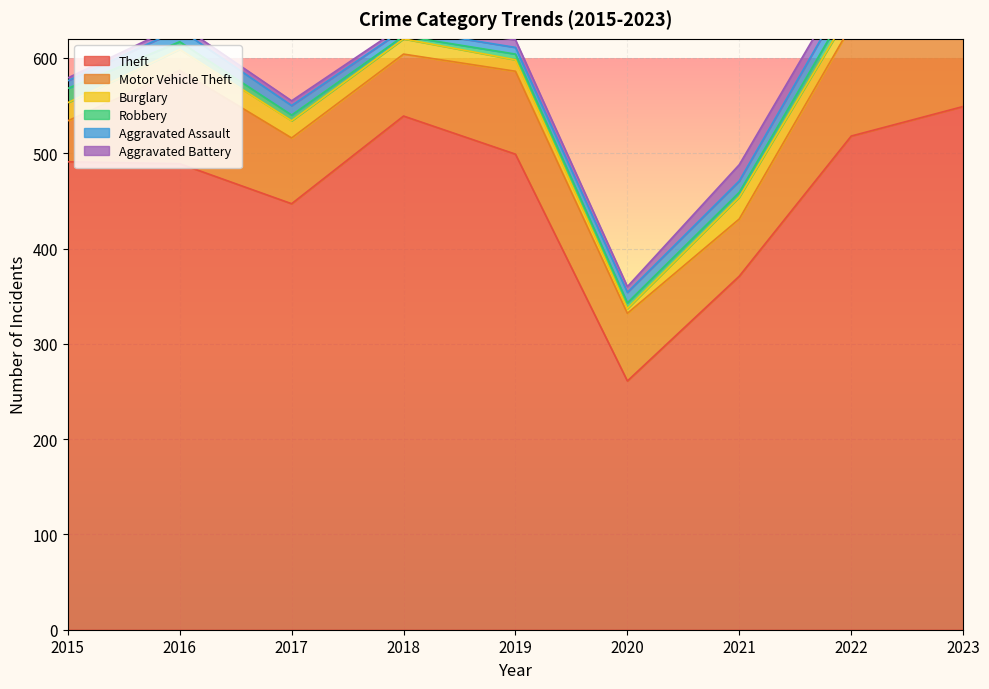

What are all the series names shown in the legend?

Theft, Motor Vehicle Theft, Burglary, Robbery, Aggravated Assault, Aggravated Battery